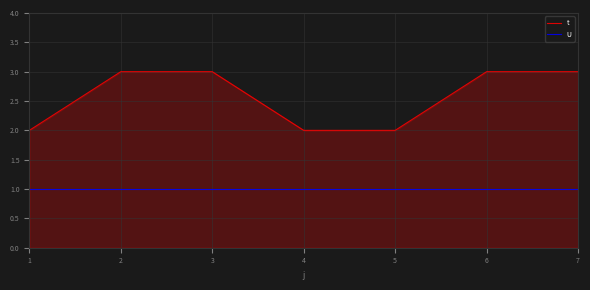

Which series has the largest range (max minus min)?

t